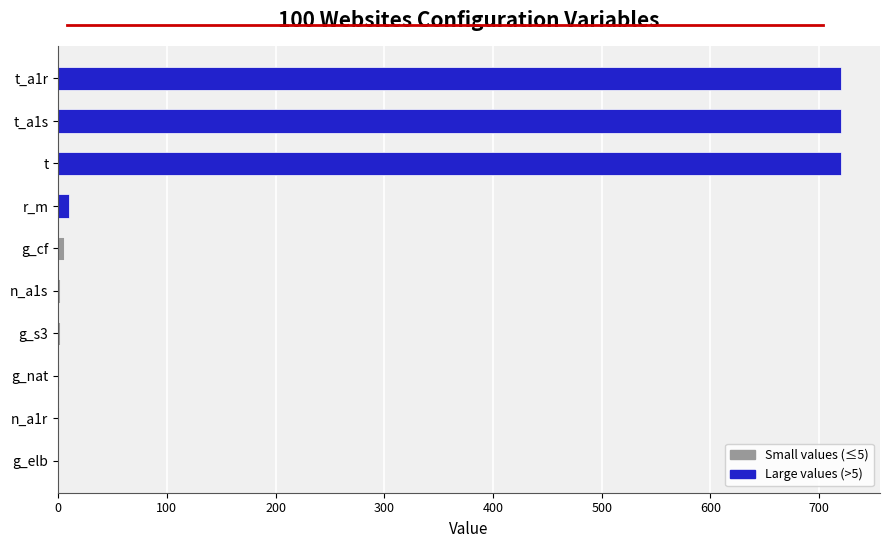

What is the change in value from g_elb to t?

+720.0